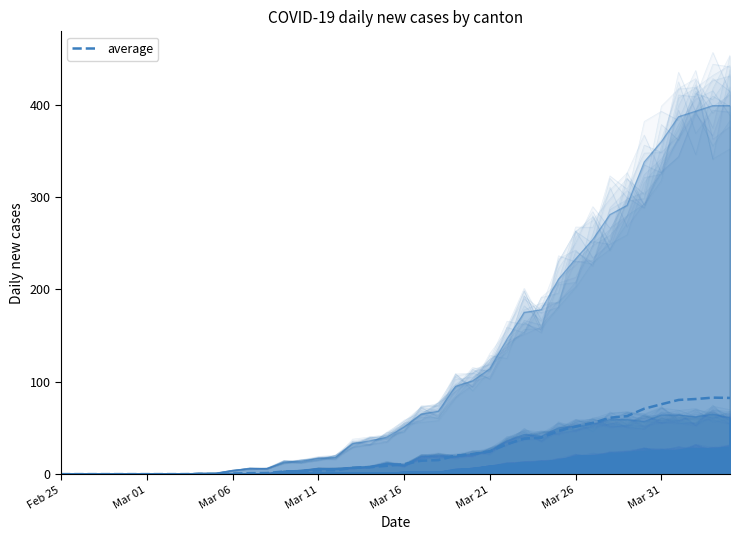

At how many categories does at least one series exceed 339?

5